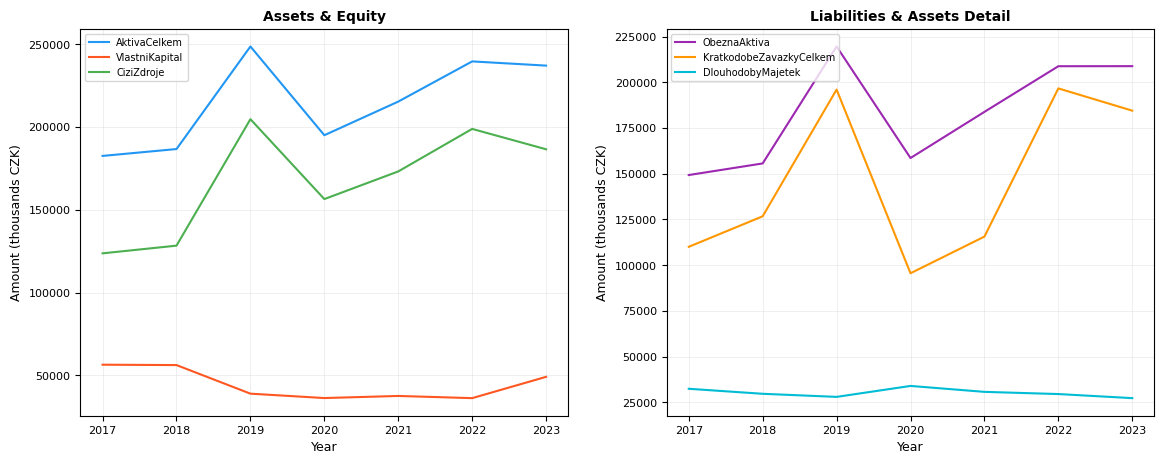

Which label corresponds to the smallest value in the chart?

2023